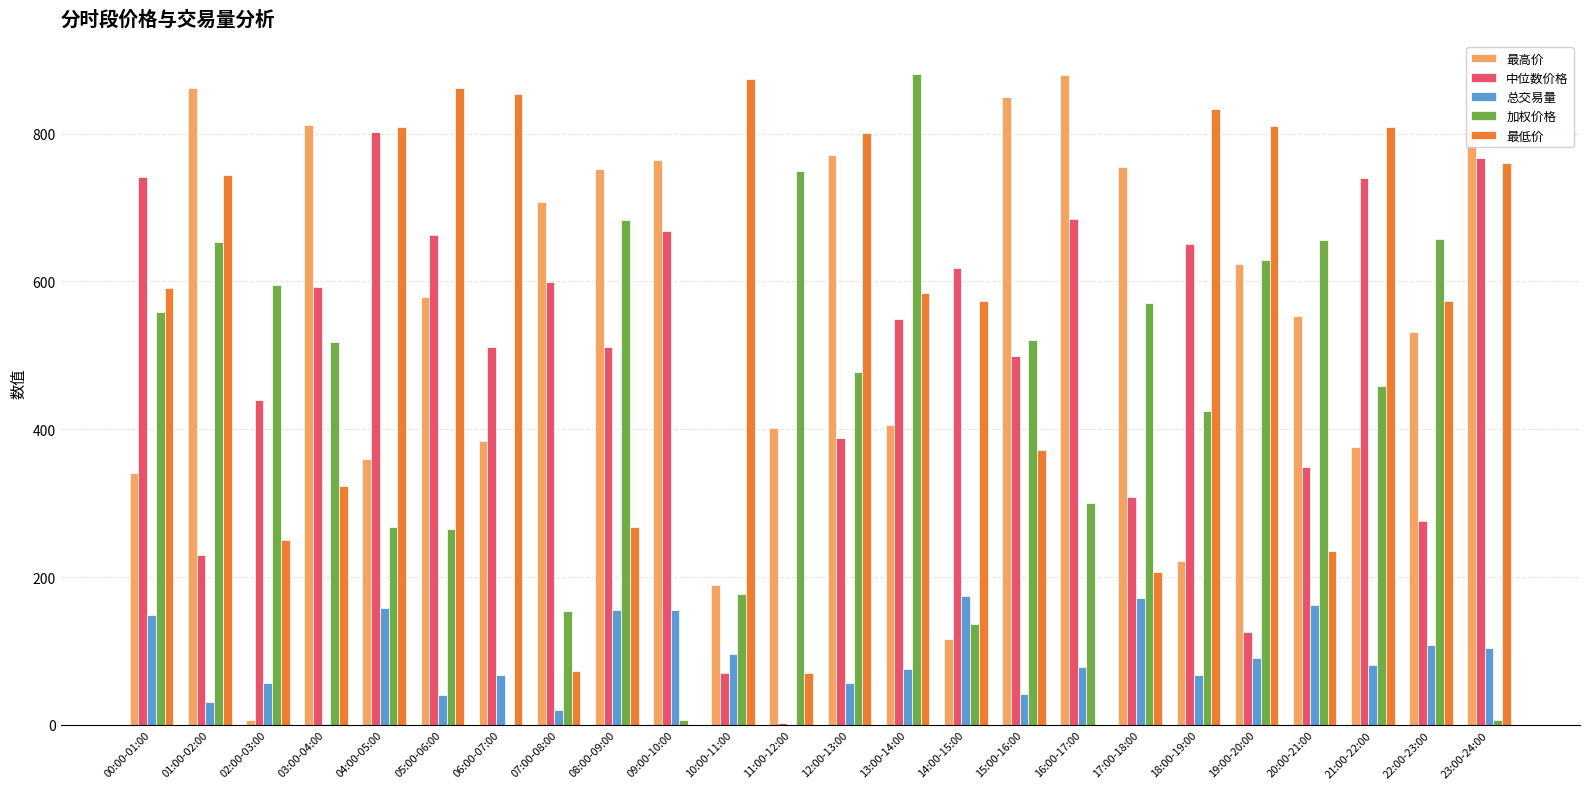

How many distinct data groups are displayed?

5